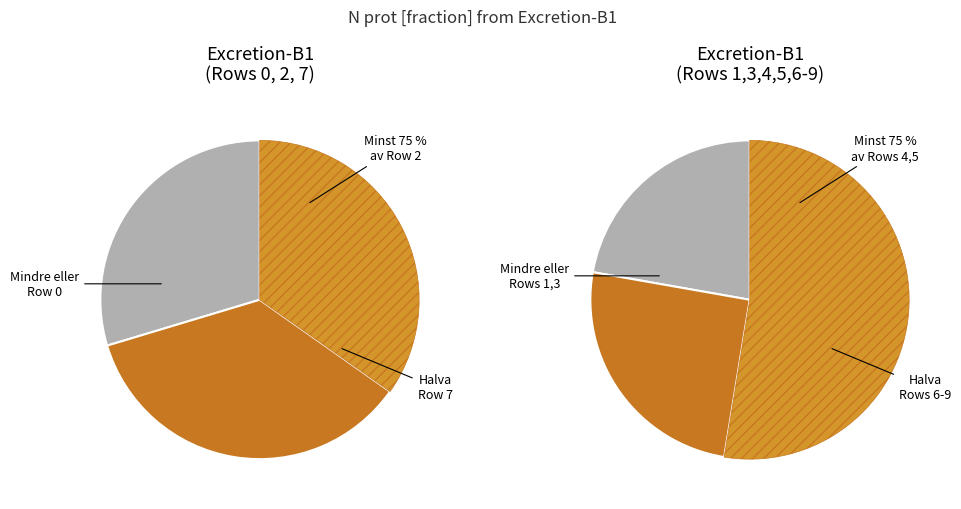

What is the largest slice in the pie chart?

Row 6